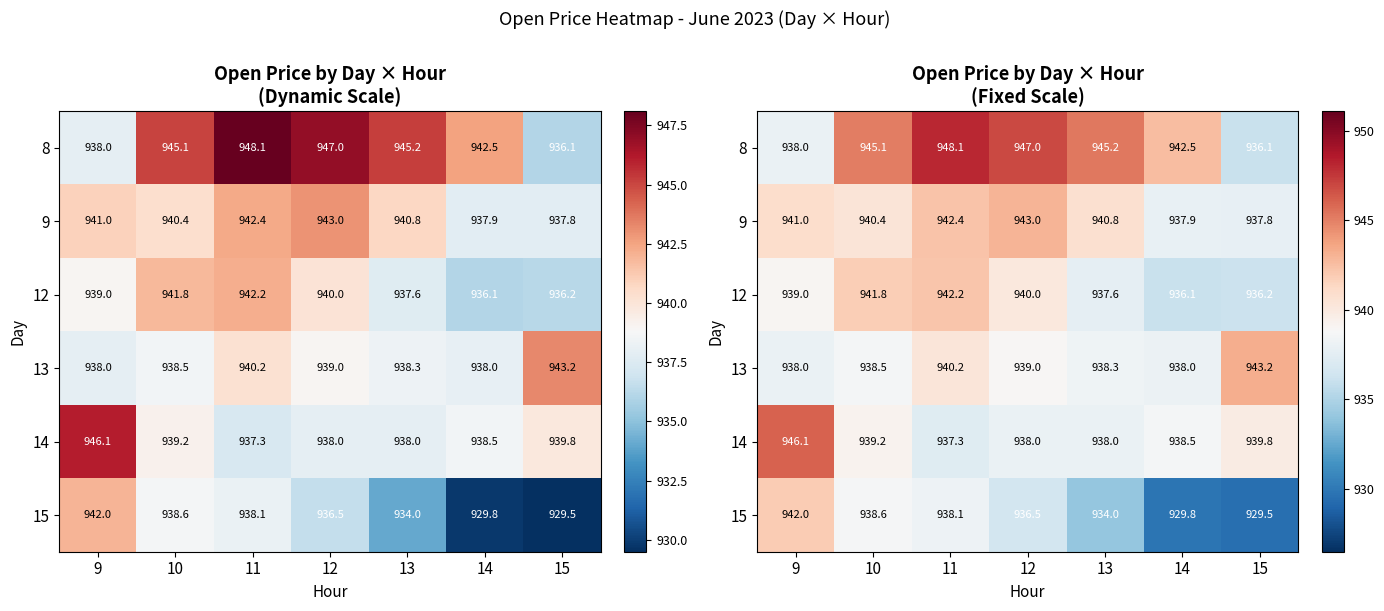

Is the value of 8 at 10 greater than the value of 14 at 13?

Yes